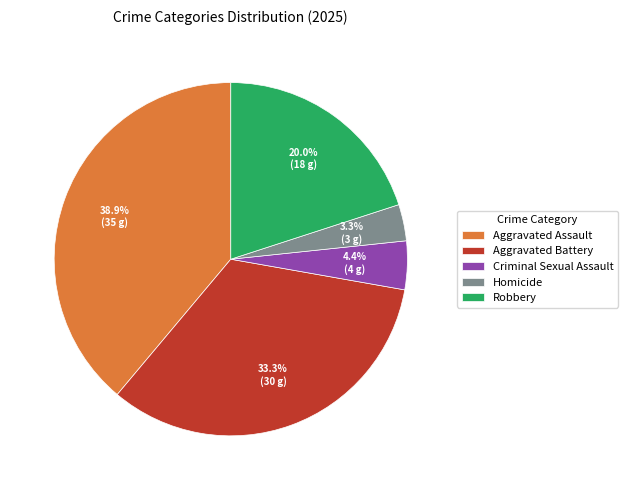

To the nearest percent, what is the average slice percentage?

20%